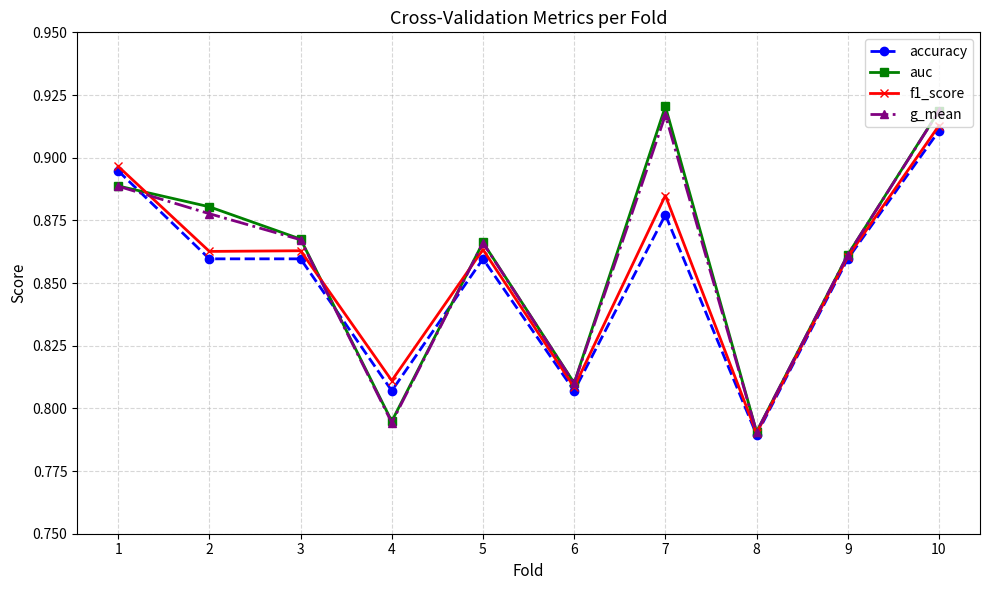

What is the difference between the maximum and minimum values in the g_mean series?

0.1